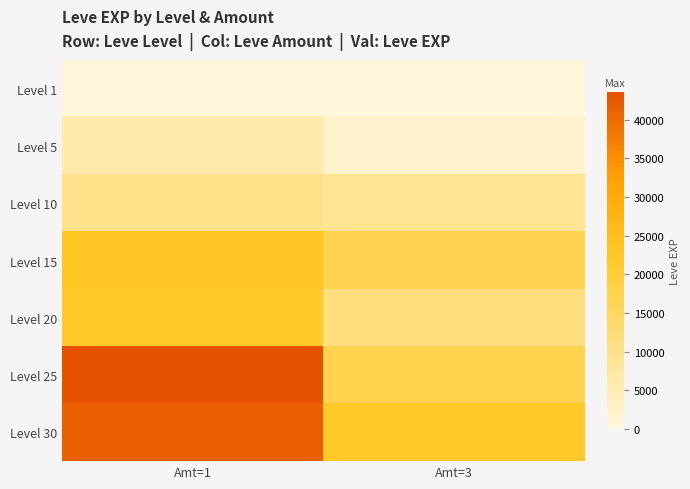

Which series has the largest range (max minus min)?

Level 25